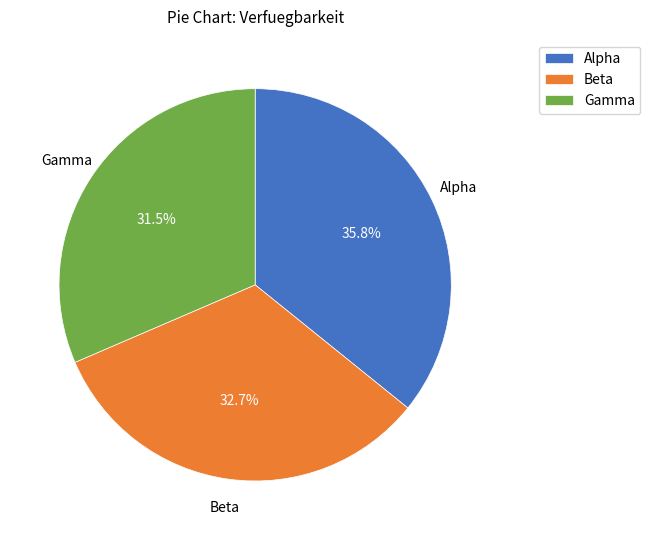

What is the largest slice in the pie chart?

Alpha